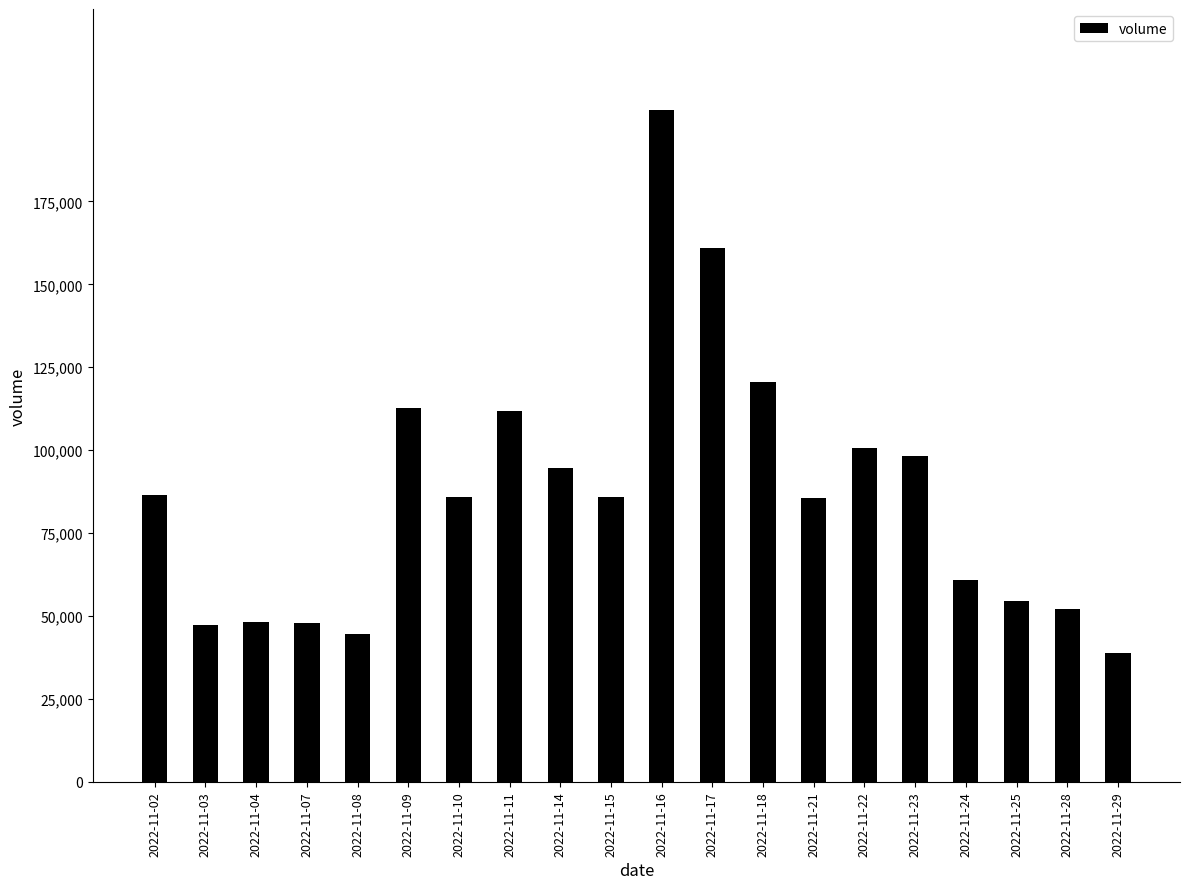

What is the change in value from 2022-11-08 to 2022-11-18?

+75776